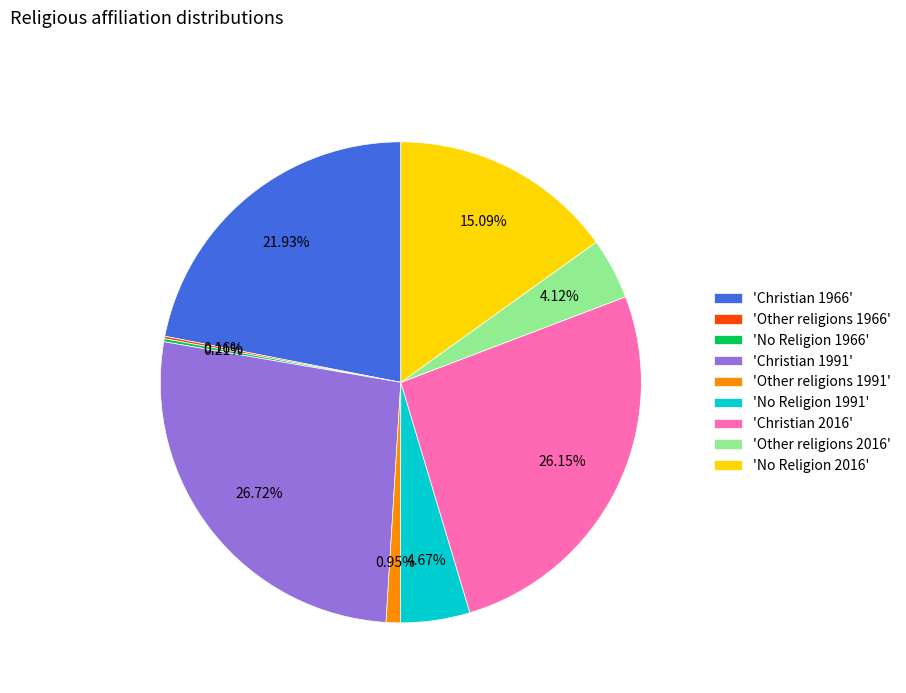

To the nearest percent, what is the average slice percentage?

11%